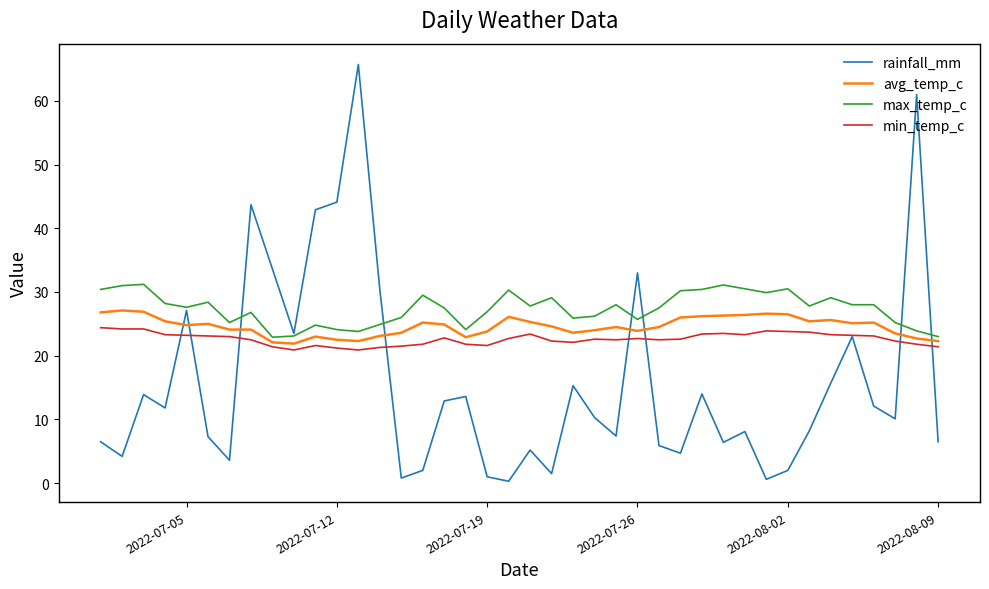

What is the lowest value of the min_temp_c series?

20.9